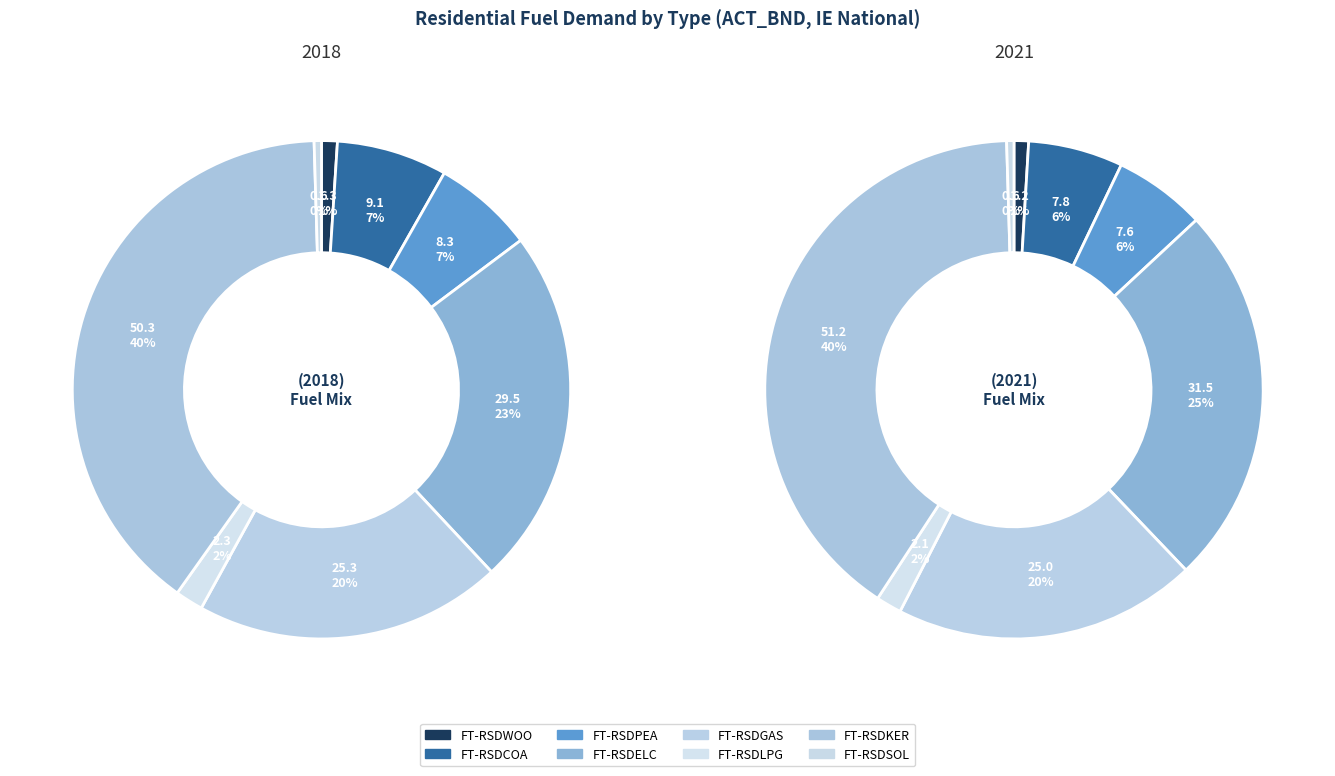

Is there any slice that represents more than half of the pie?

No